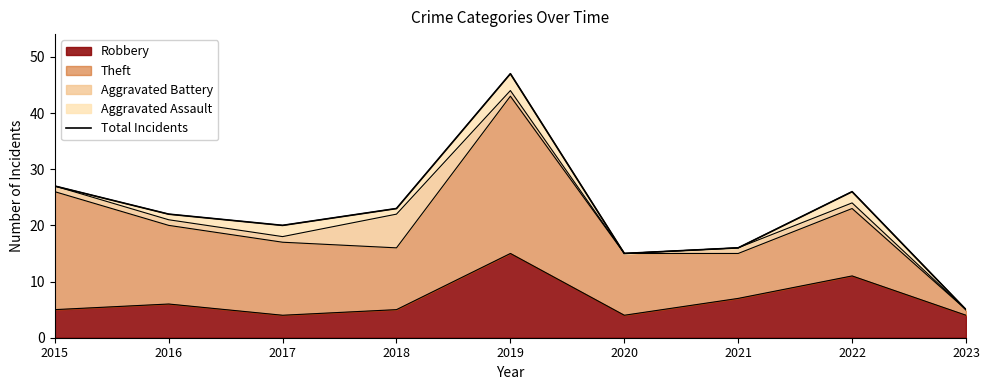

Rank the categories by value from lowest to highest.

2023, 2020, 2021, 2017, 2016, 2018, 2022, 2015, 2019